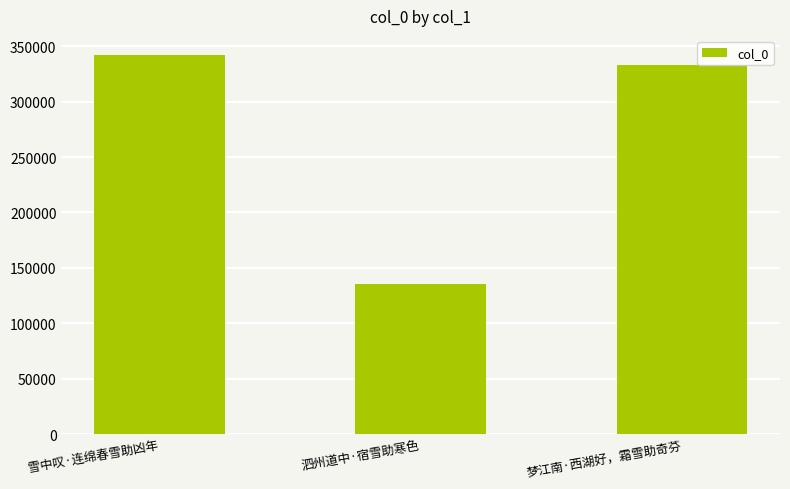

Does the chart contain any negative values?

No